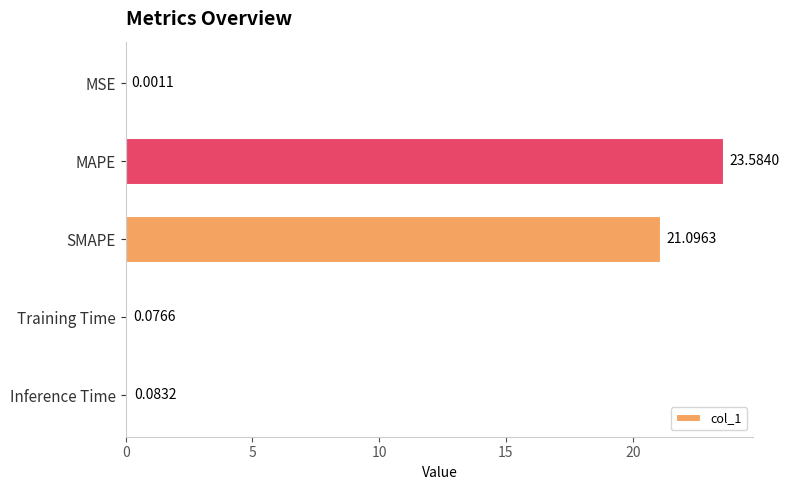

What is the greatest value displayed?

23.6